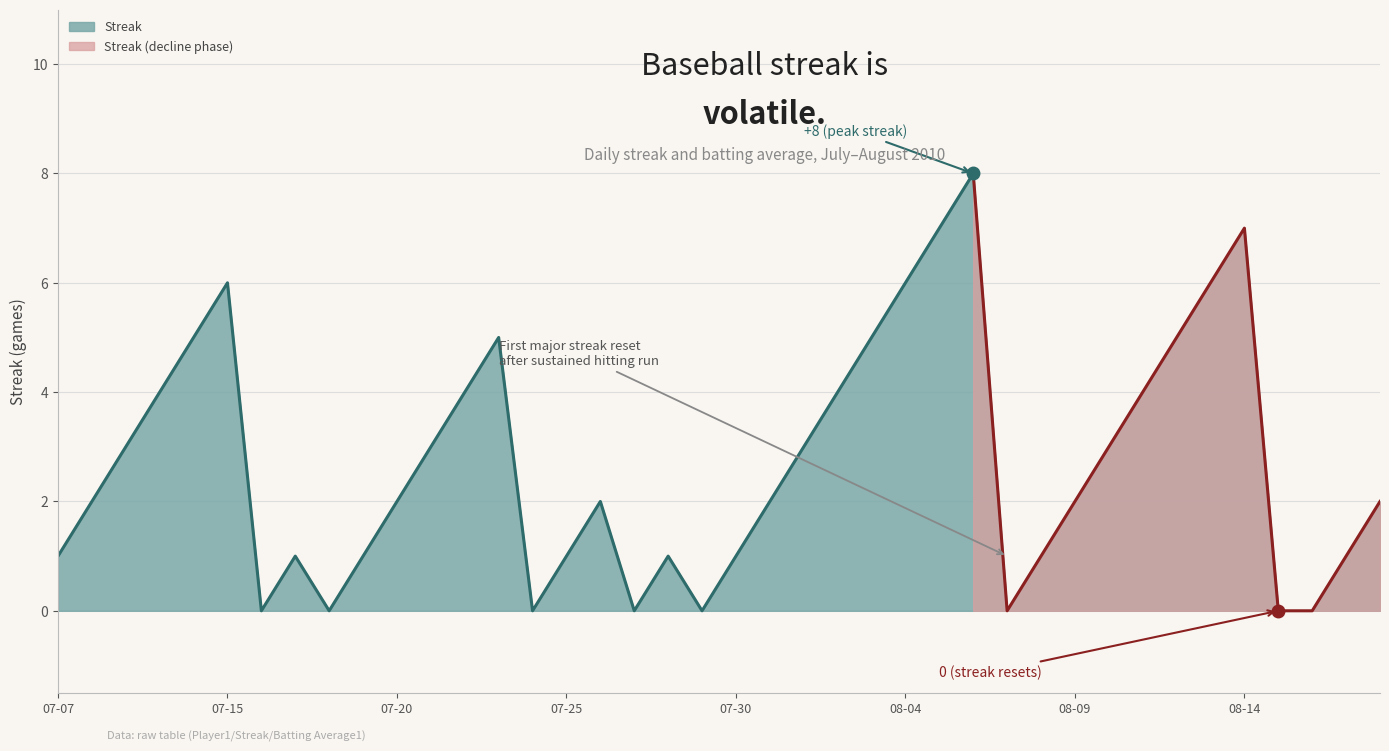

What is the label of the 39th point from the right?

2010-07-08